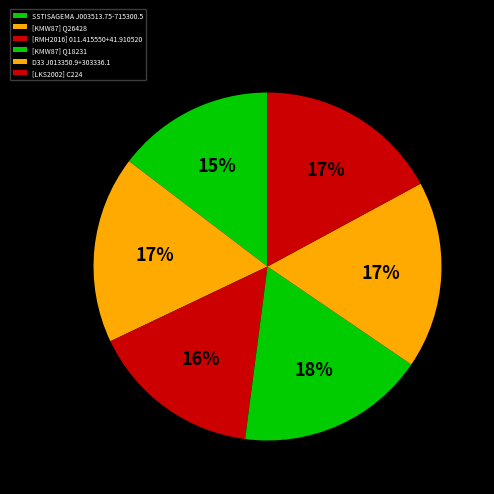

Is it true that D33 J013350.9+303336.1 is 17% of the pie?

True